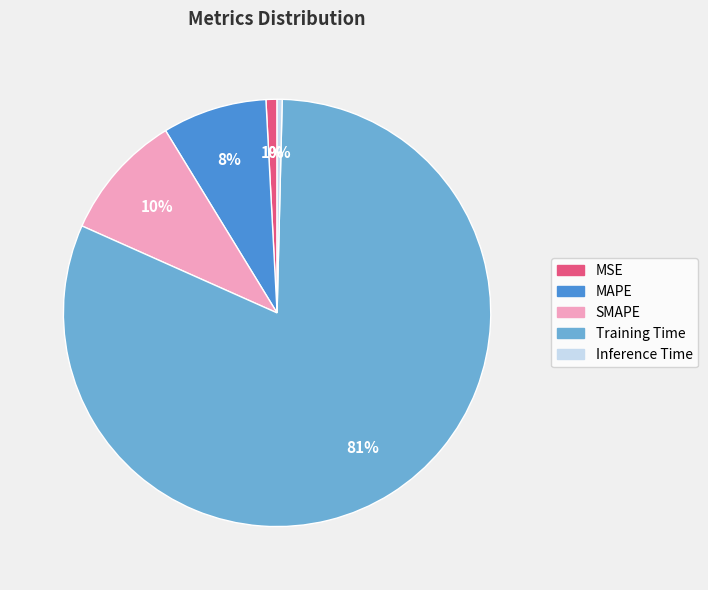

How many segments does this pie chart have?

5